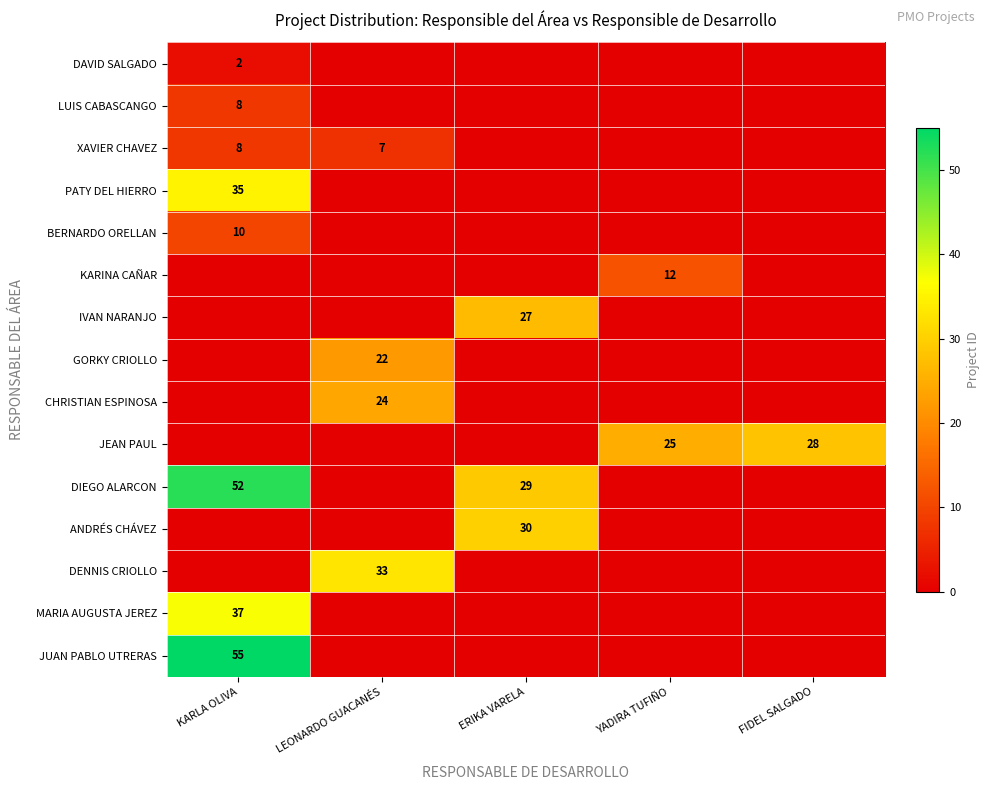

At which category does the chart reach its peak across all series?

KARLA OLIVA